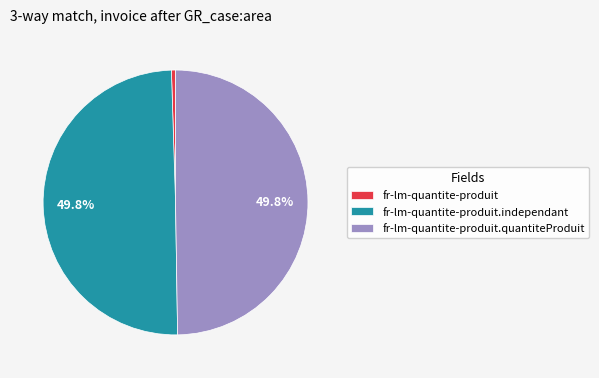

What is the smallest slice in the pie chart?

fr-lm-quantite-produit